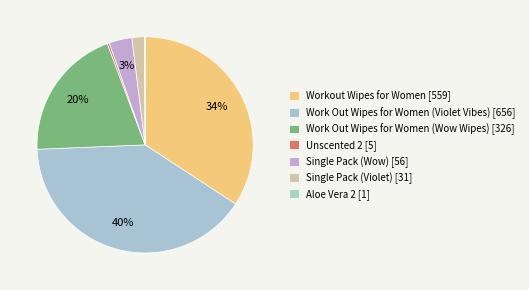

Rank the categories by value from lowest to highest.

Work Out Wipes for Women - Aloe Vera 2, Work Out Wipes for Women - Unscented 2, Work Out Wipes for Women - Single Pack (Violet Vibes), Work Out Wipes for Women - Single Pack (Wow Wipes), Work Out Wipes for Women (Wow Wipes), Workout Wipes for Women, Work Out Wipes for Women (Violet Vibes)